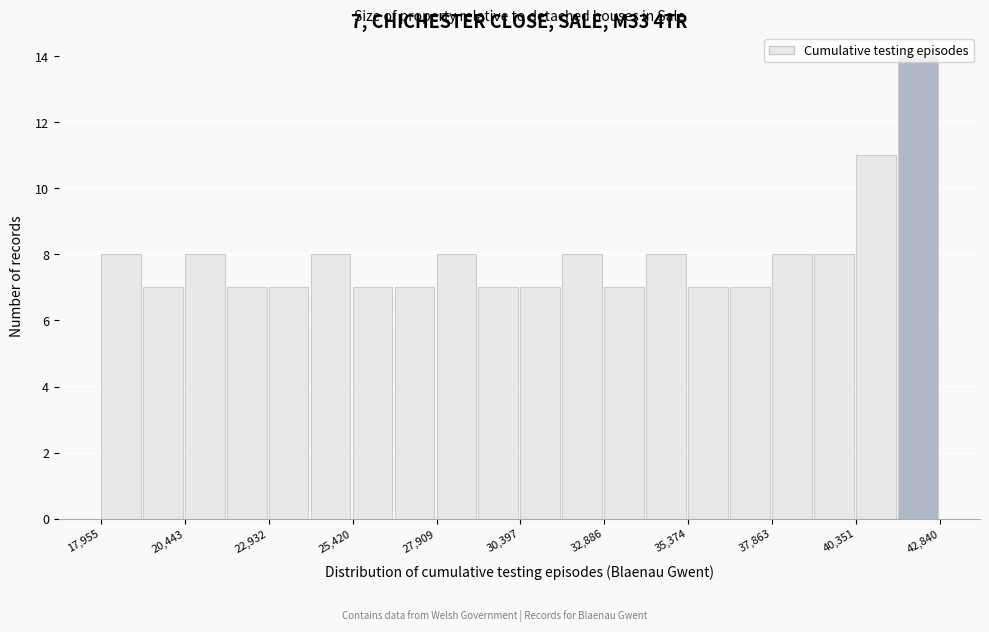

Around what value on the x-axis is the tallest bar? Give the approximate position of its centre, as read against the axis.

42000